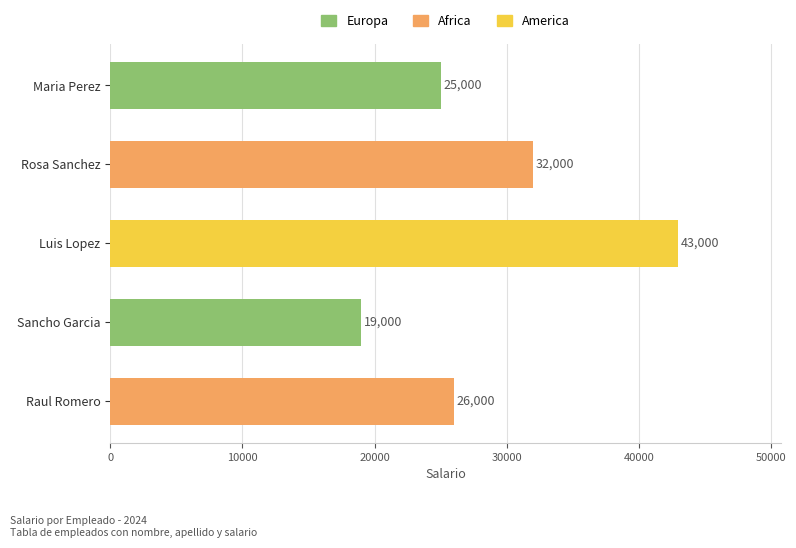

What value does the data have at Sancho Garcia?

19000